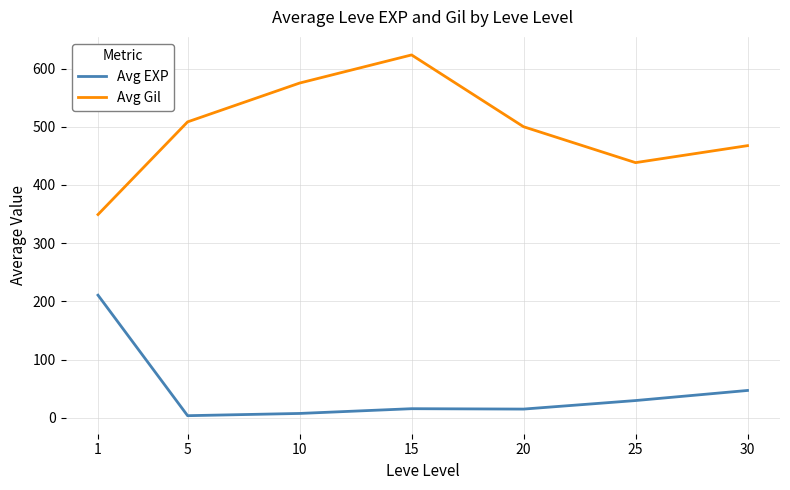

The Avg Gil series shows 349.2 at 1. True or false?

True